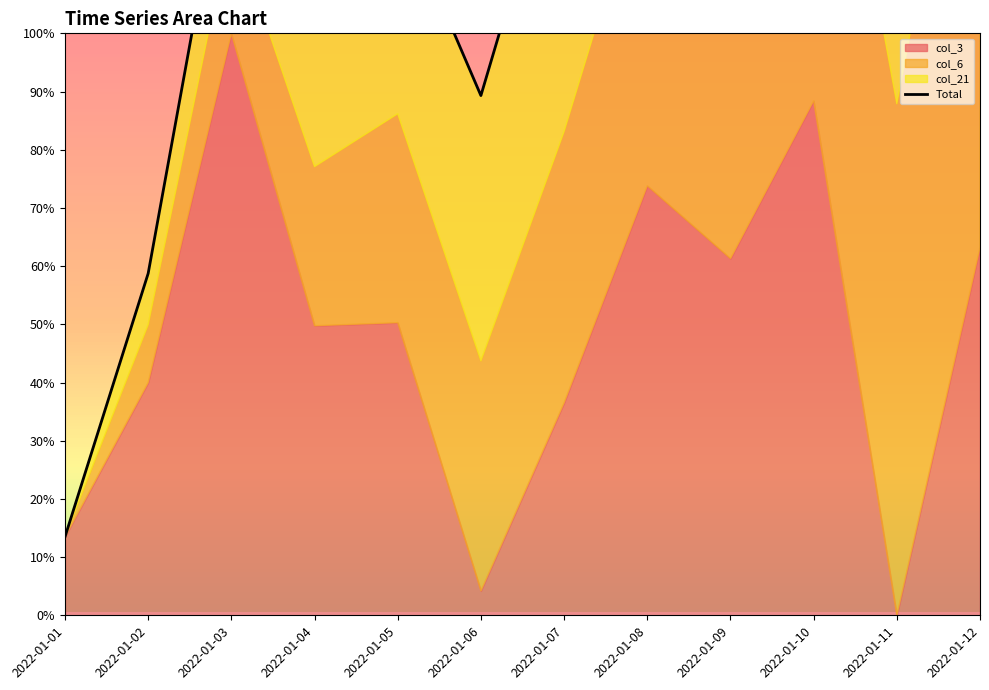

The chart shows a value of 201.4 at 2022-01-09. True or false?

True